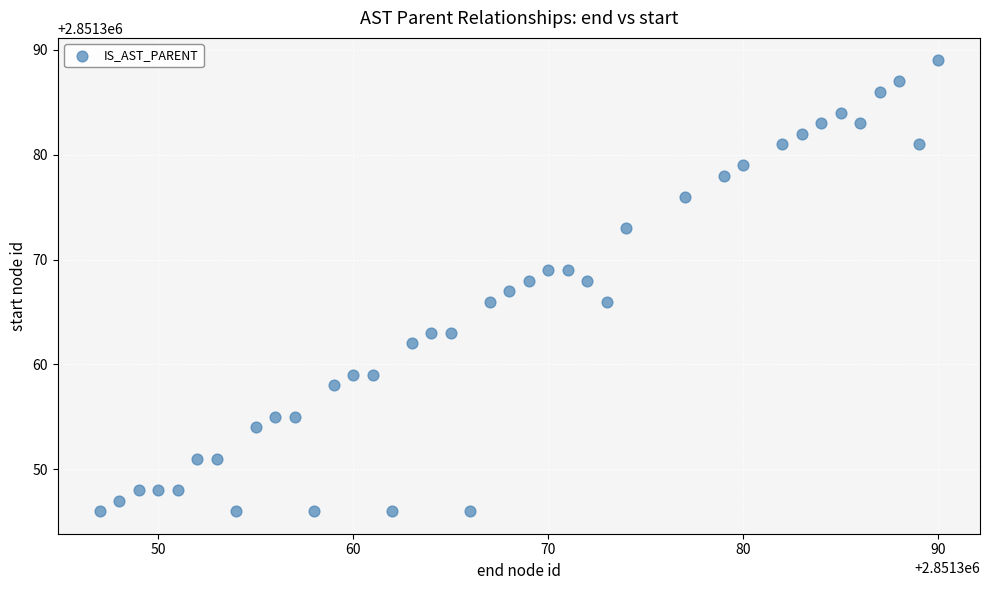

What is the range of Y values (max minus min)?

43